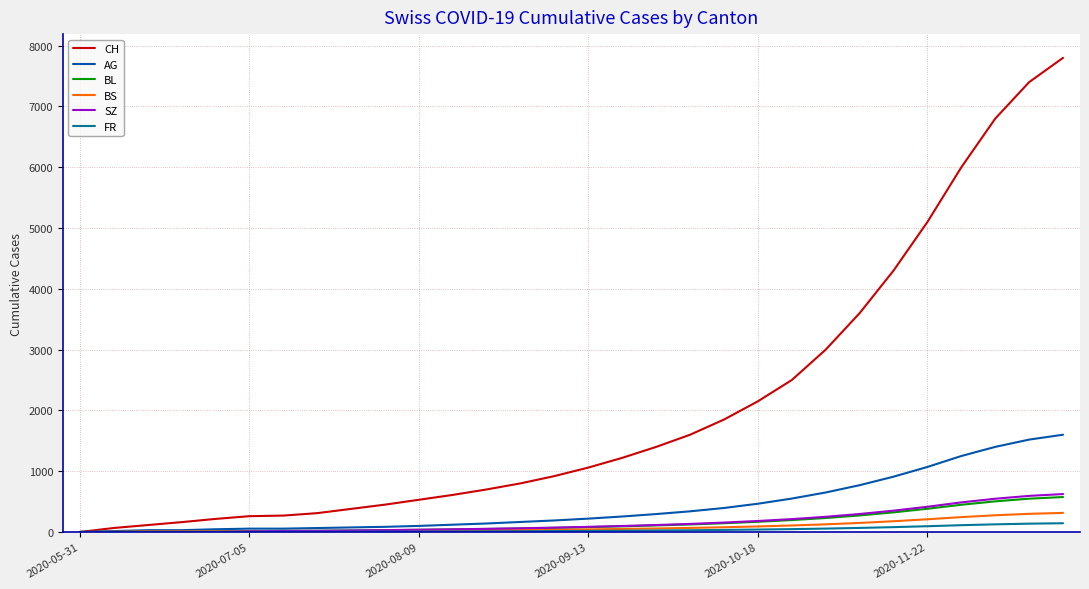

Is this an area chart (filled region under the line)?

No